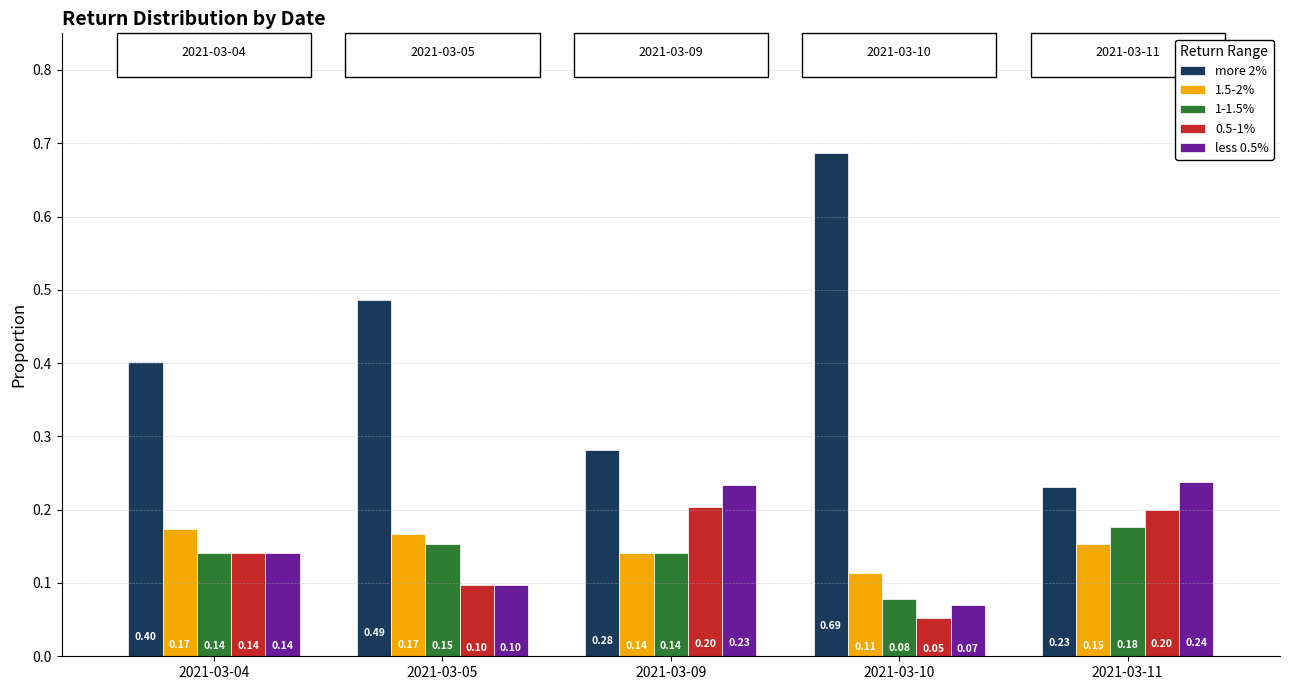

What is the total value across all series at 2021-03-05?

1.0